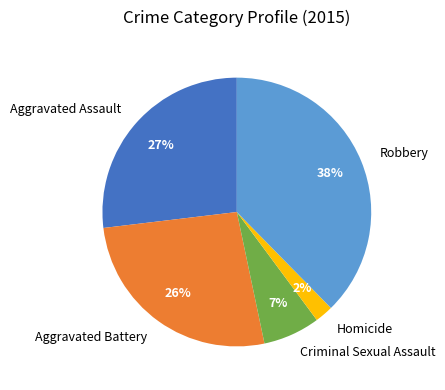

Is Homicide the majority of the pie?

No